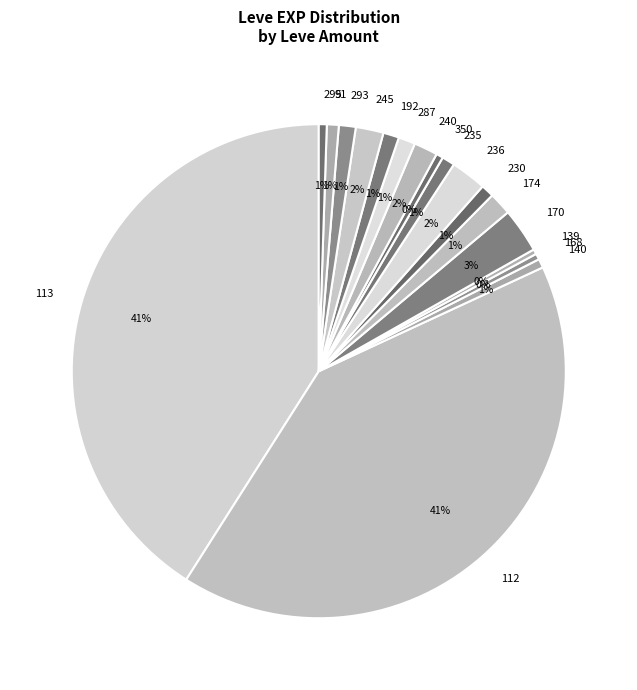

Does 192 represent more than half of the total?

No